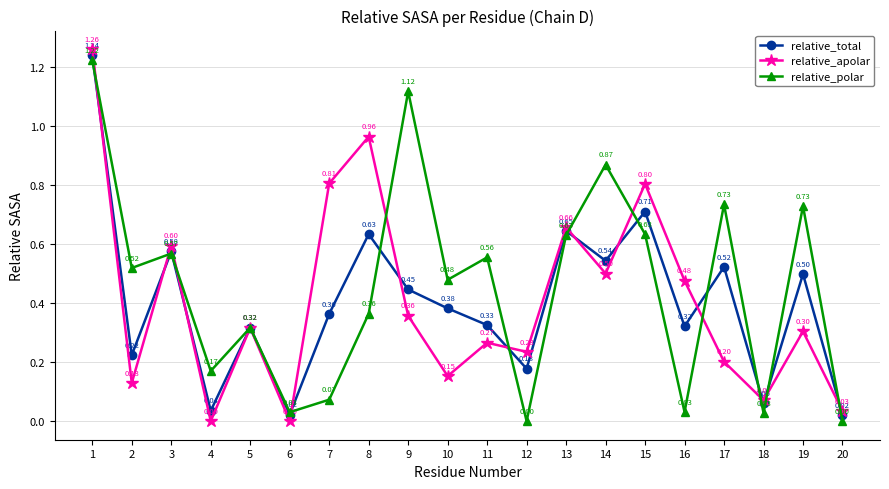

Rank the series by their maximum value, from lowest to highest.

relative_polar, relative_total, relative_apolar